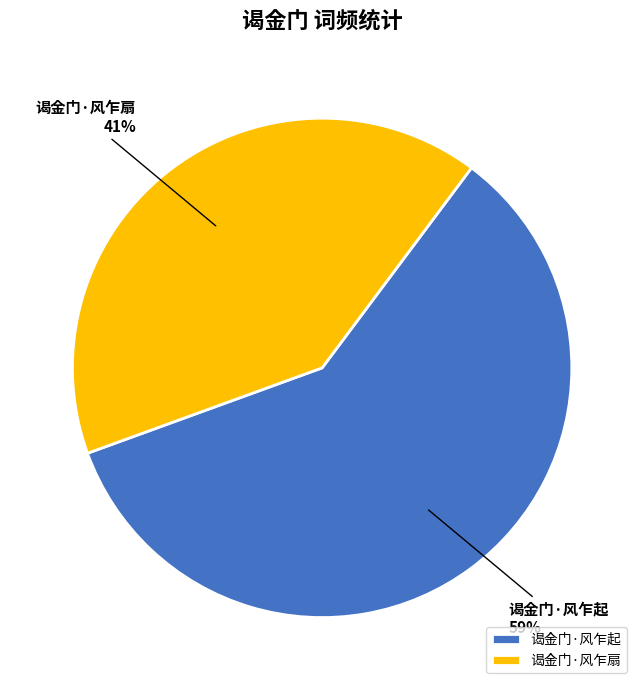

What percentage is the 谒金门·风乍起 slice, to the nearest percent?

59%